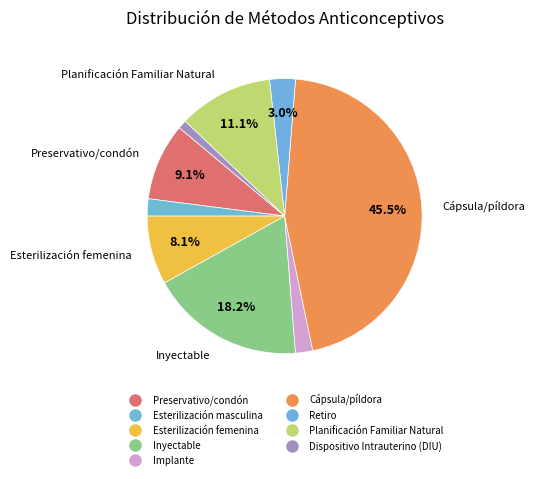

How many segments does this pie chart have?

9